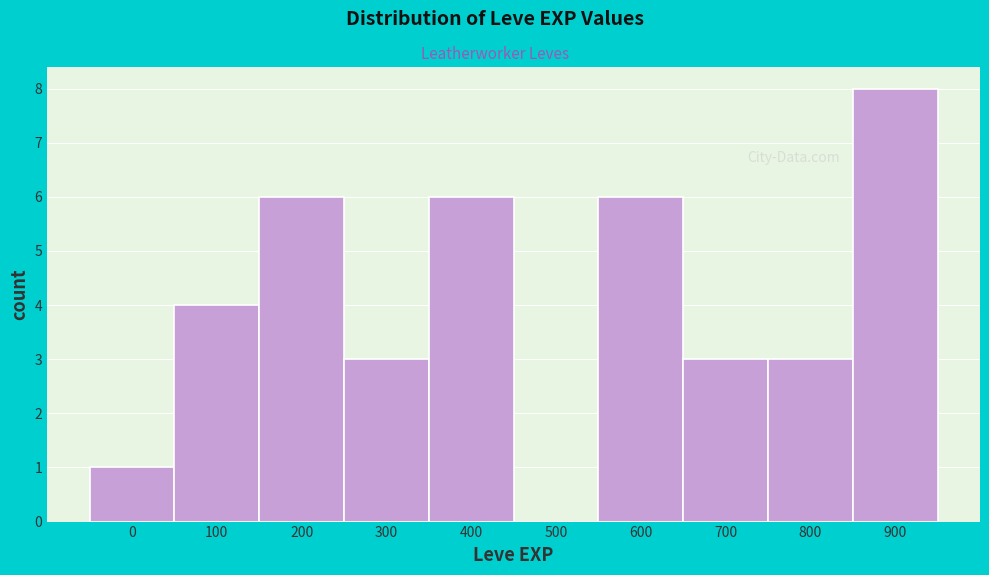

Reading left to right, transcribe all the data shown in this chart.

0=1	100=4	200=6	300=3	400=6	500=0	600=6	700=3	800=3	900=8